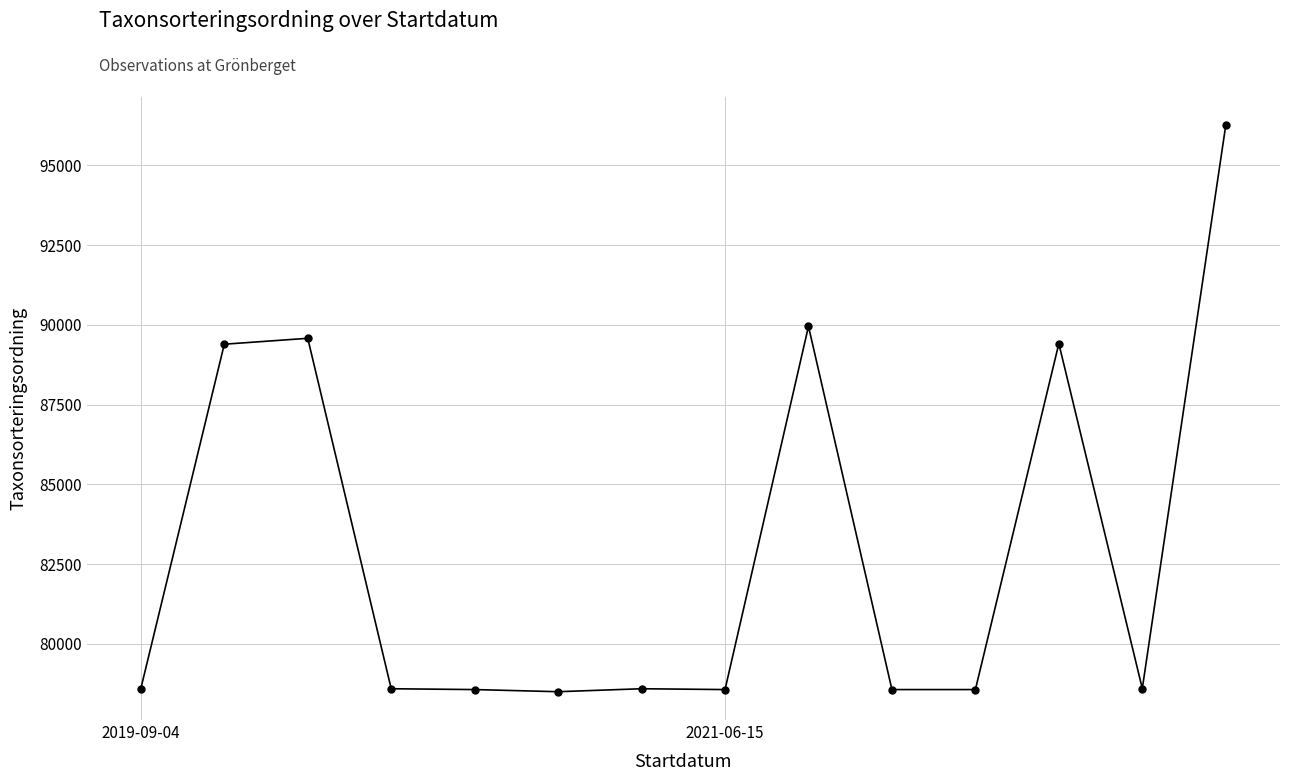

What is the value of the 1st point from the left?

78602